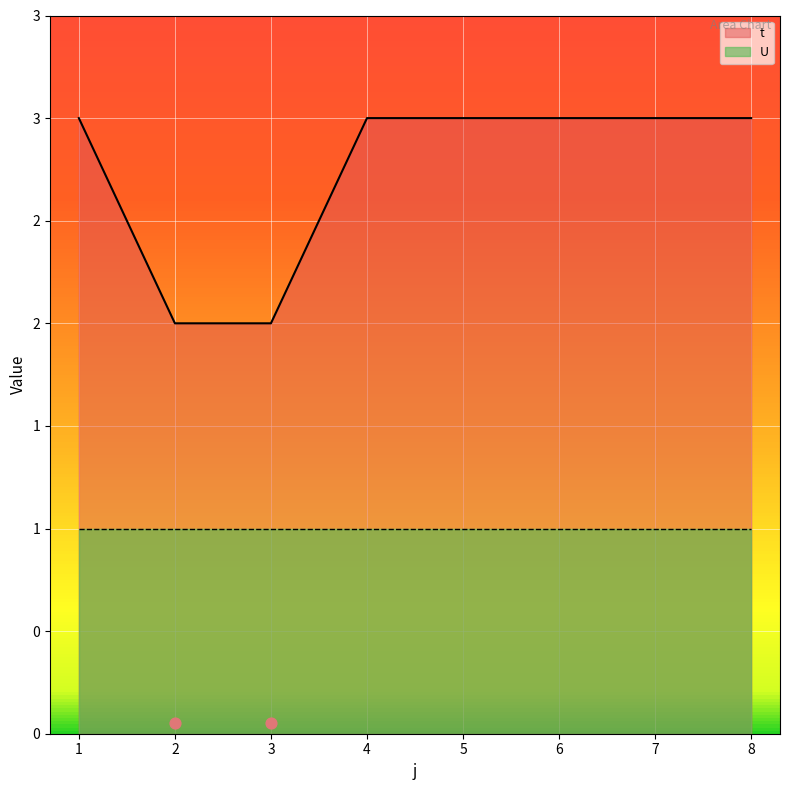

What is the ratio of the value at 8 to the value at 3?

1.5